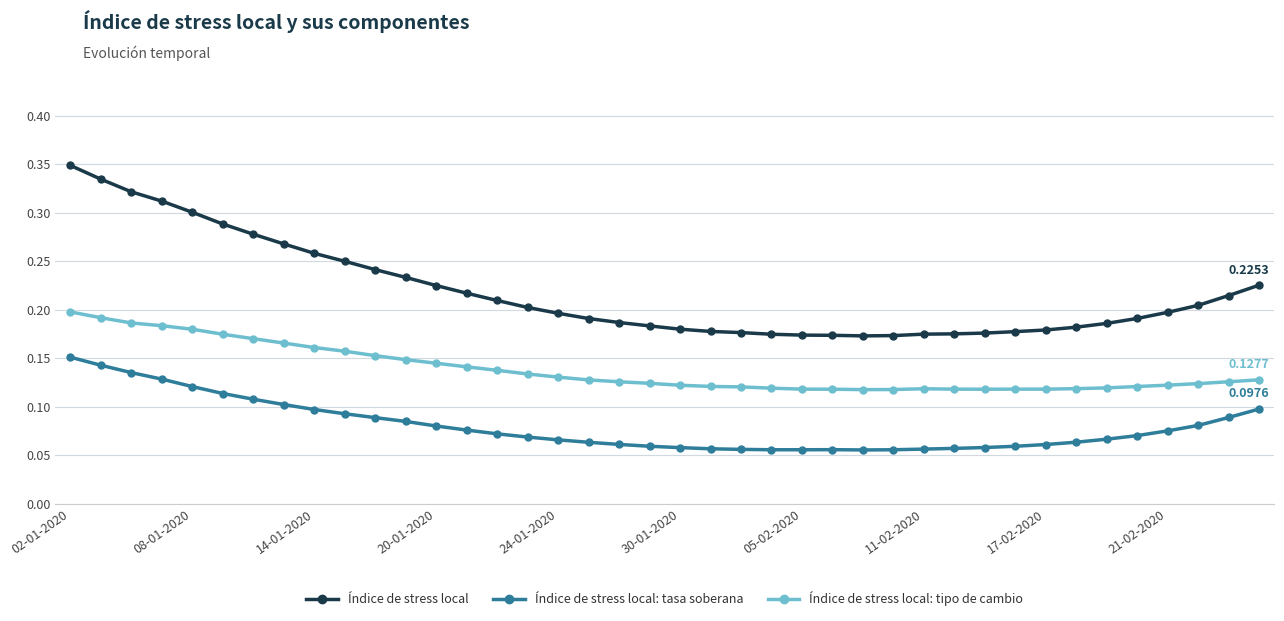

Which series has the widest spread of values?

Índice de stress local